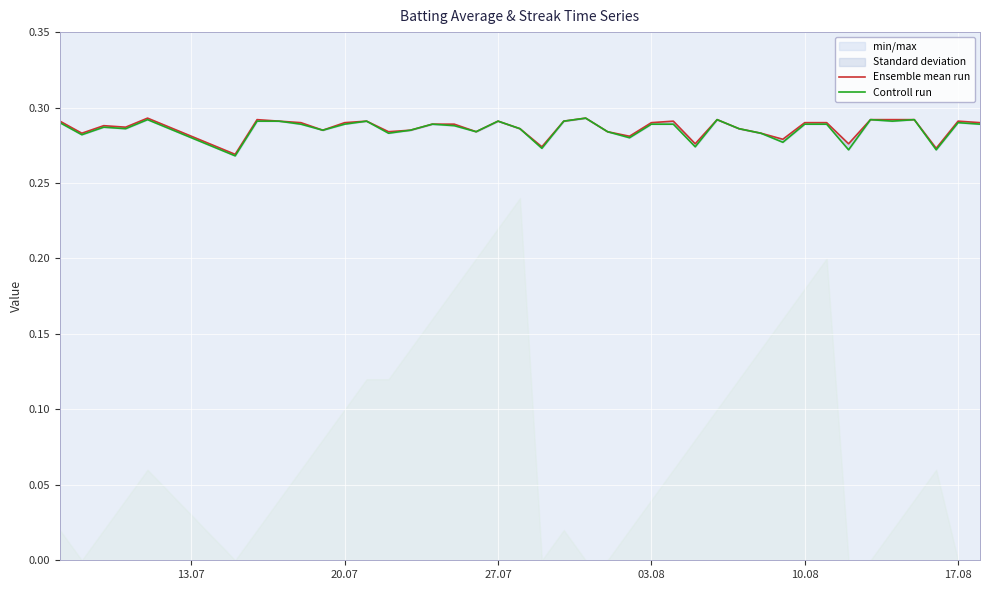

Is it true that Controll run equals 0.3 at 10.08?

True